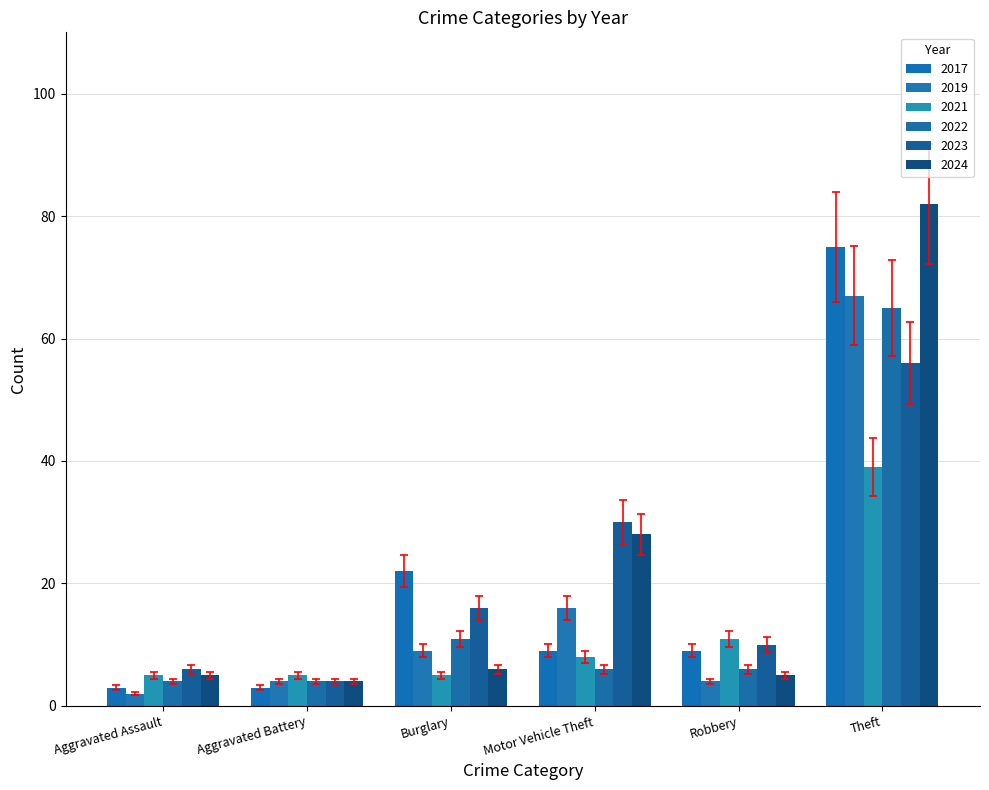

Between Burglary and Robbery, which series saw the biggest shift?

2017